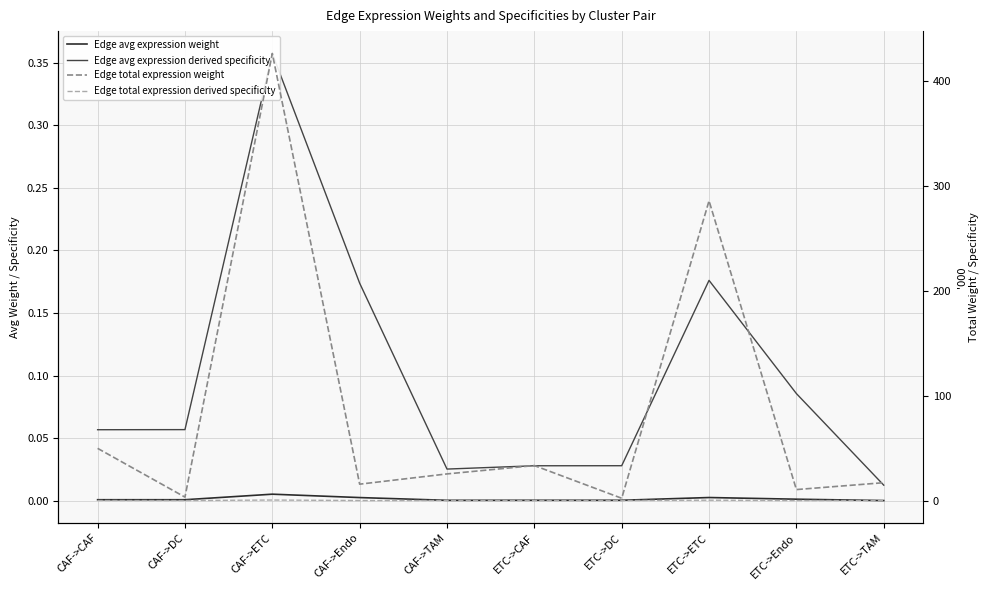

Reading left to right, list all the values displayed in this chart.

Edge avg expression weight: CAF->CAF=0.0	CAF->DC=0.0	CAF->ETC=0.0	CAF->Endo=0.0	CAF->TAM=0.0	ETC->CAF=0.0	ETC->DC=0.0	ETC->ETC=0.0	ETC->Endo=0.0	ETC->TAM=0.0
Edge avg expression derived specificity: CAF->CAF=0.1	CAF->DC=0.1	CAF->ETC=0.4	CAF->Endo=0.2	CAF->TAM=0.0	ETC->CAF=0.0	ETC->DC=0.0	ETC->ETC=0.2	ETC->Endo=0.1	ETC->TAM=0.0
Edge total expression weight: CAF->CAF=49.8	CAF->DC=3.3	CAF->ETC=426.6	CAF->Endo=15.6	CAF->TAM=25.4	ETC->CAF=33.4	ETC->DC=2.2	ETC->ETC=286.0	ETC->Endo=10.5	ETC->TAM=17.0
Edge total expression derived specificity: CAF->CAF=0.1	CAF->DC=0.0	CAF->ETC=0.5	CAF->Endo=0.0	CAF->TAM=0.0	ETC->CAF=0.0	ETC->DC=0.0	ETC->ETC=0.3	ETC->Endo=0.0	ETC->TAM=0.0